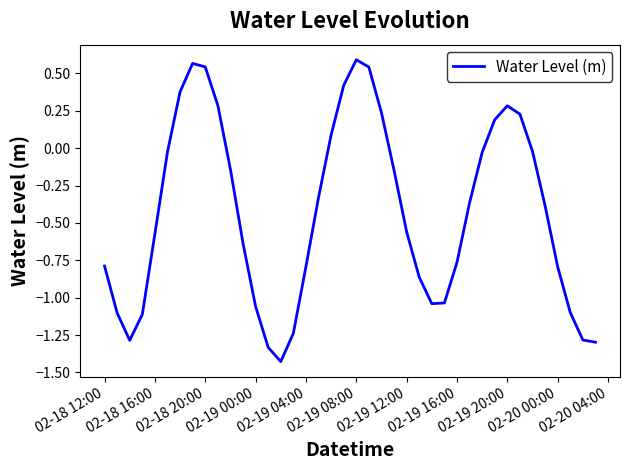

What is the difference between the maximum and minimum values?

2.0